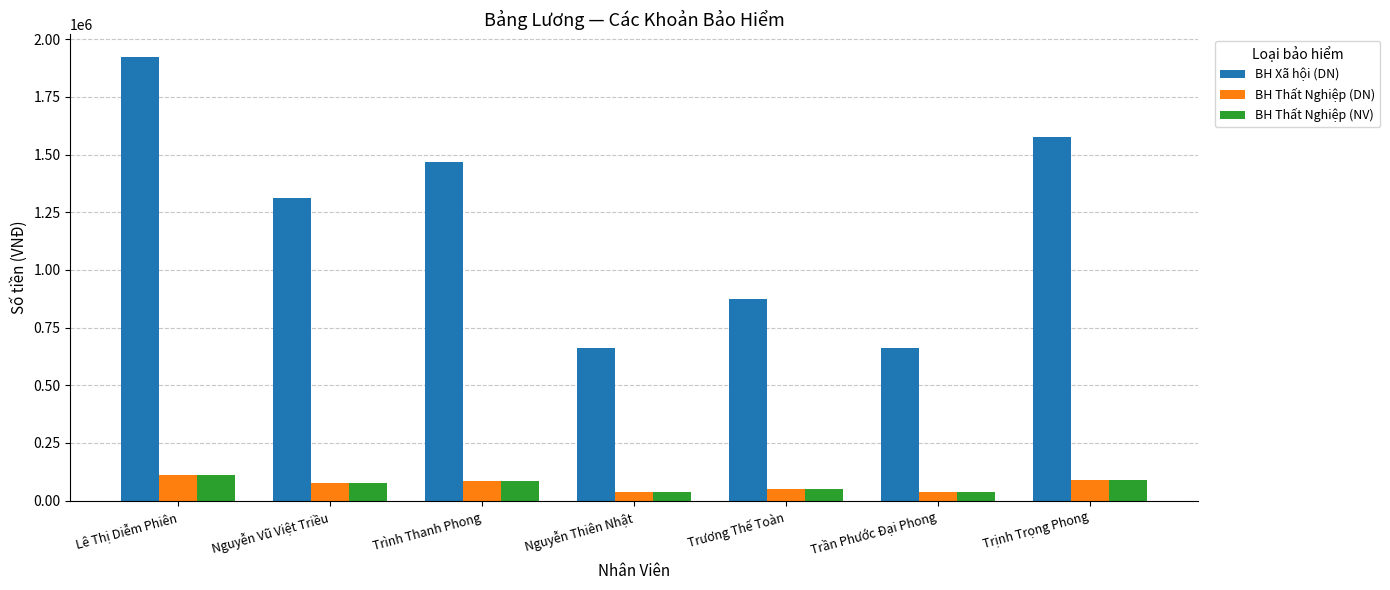

What is the sum of the BH Xã hội (DN) values at Nguyễn Vũ Việt Triều and Trương Thế Toàn?

2187500.0